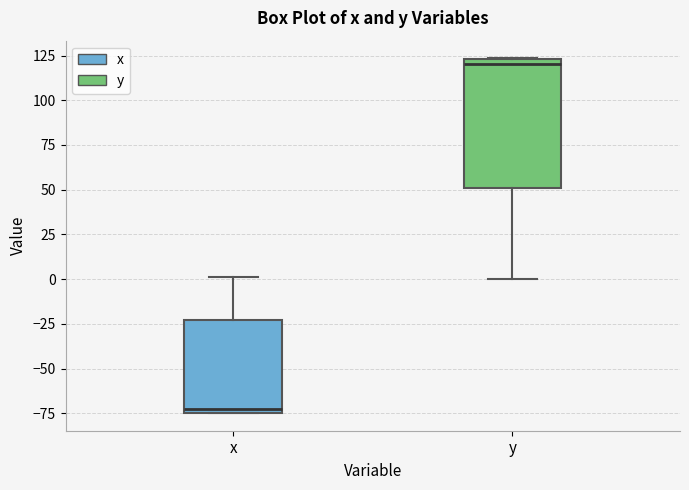

Reading left to right, read every box against the y-axis: the position of its median line, the range the box covers, and the ends of its whiskers. The values are not printed on the chart, so give them approximately, as read against the axis.

x: median -75 (just above the box's lower edge), box -75 to -25, whiskers -75 to 0
y: median 120, box 50 to 125, whiskers 0 to 125